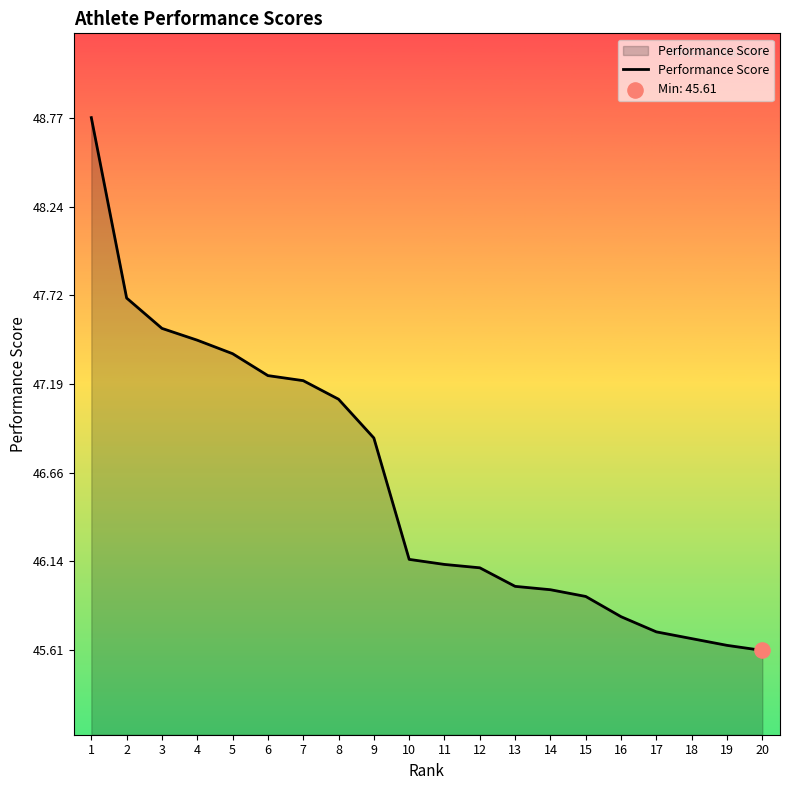

Which has a higher value, 7 or 9?

7